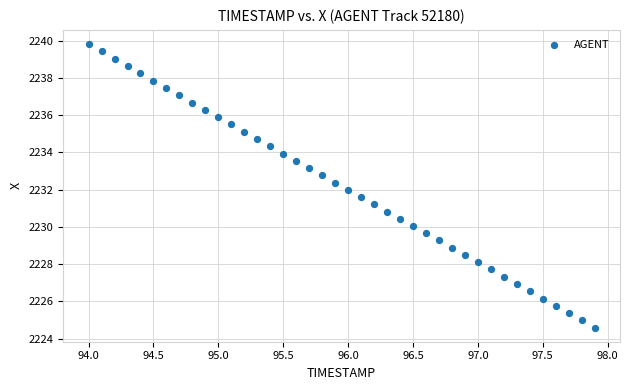

What is the range of X values (max minus min)?

3.9